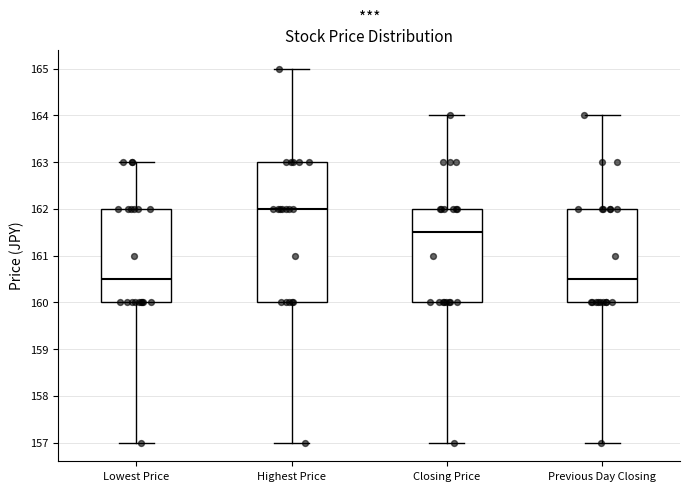

Where does the lower whisker of the box for Highest Price end on the y-axis? The values are not printed on the chart, so give them approximately, as read against the axis.

157.0